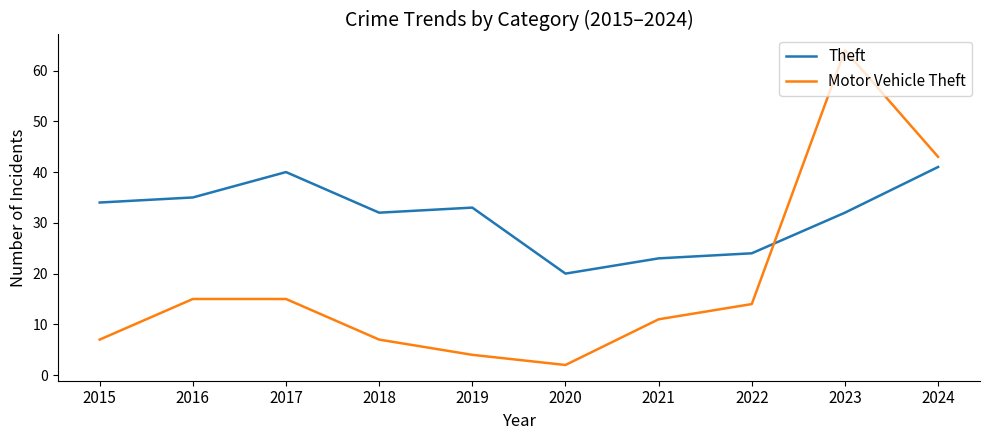

After their last crossing, which series has the higher values: Motor Vehicle Theft or Theft?

Motor Vehicle Theft